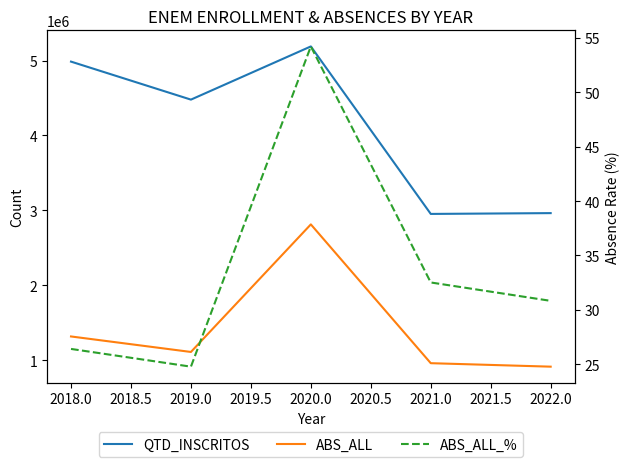

True or false: ABS_ALL and QTD_INSCRITOS intersect in this chart.

False